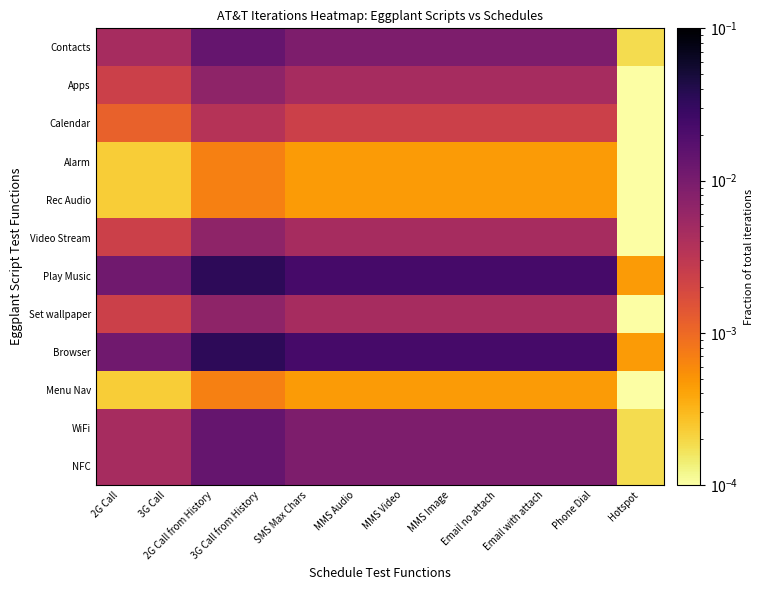

Which series changed the most between 3G Call from History and MMS Image?

Play Music